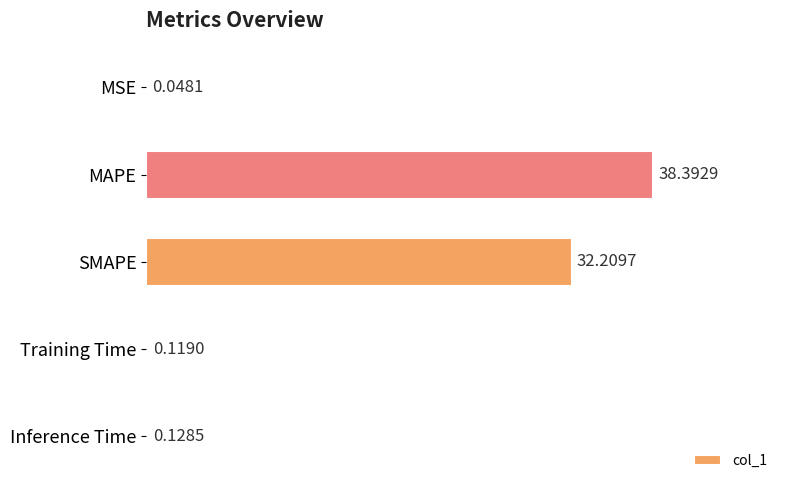

What is the sum of the values at SMAPE and MSE?

32.3